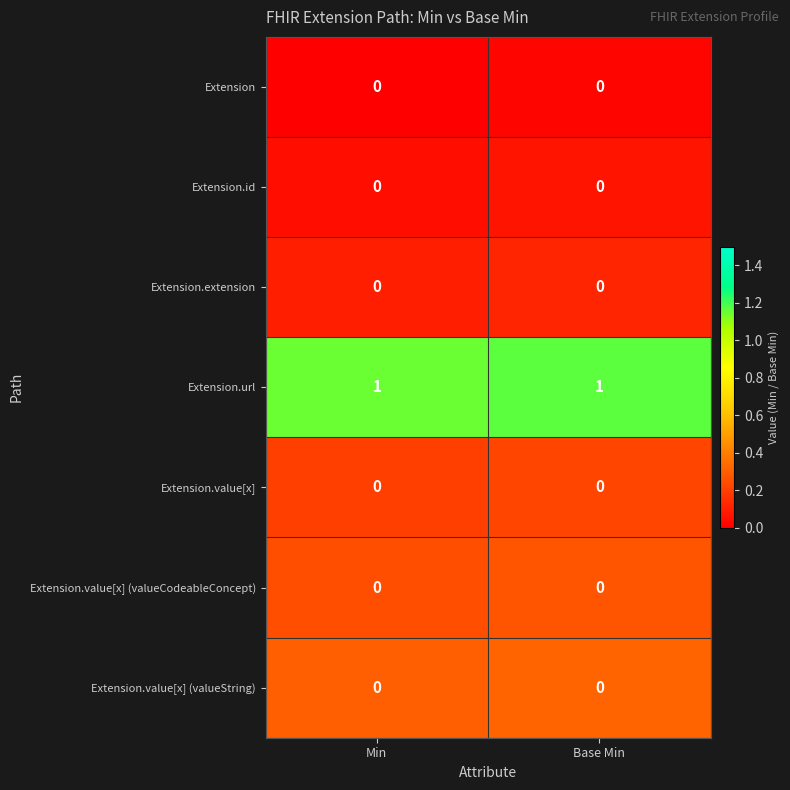

The Extension series shows 0 at Base Min. True or false?

True